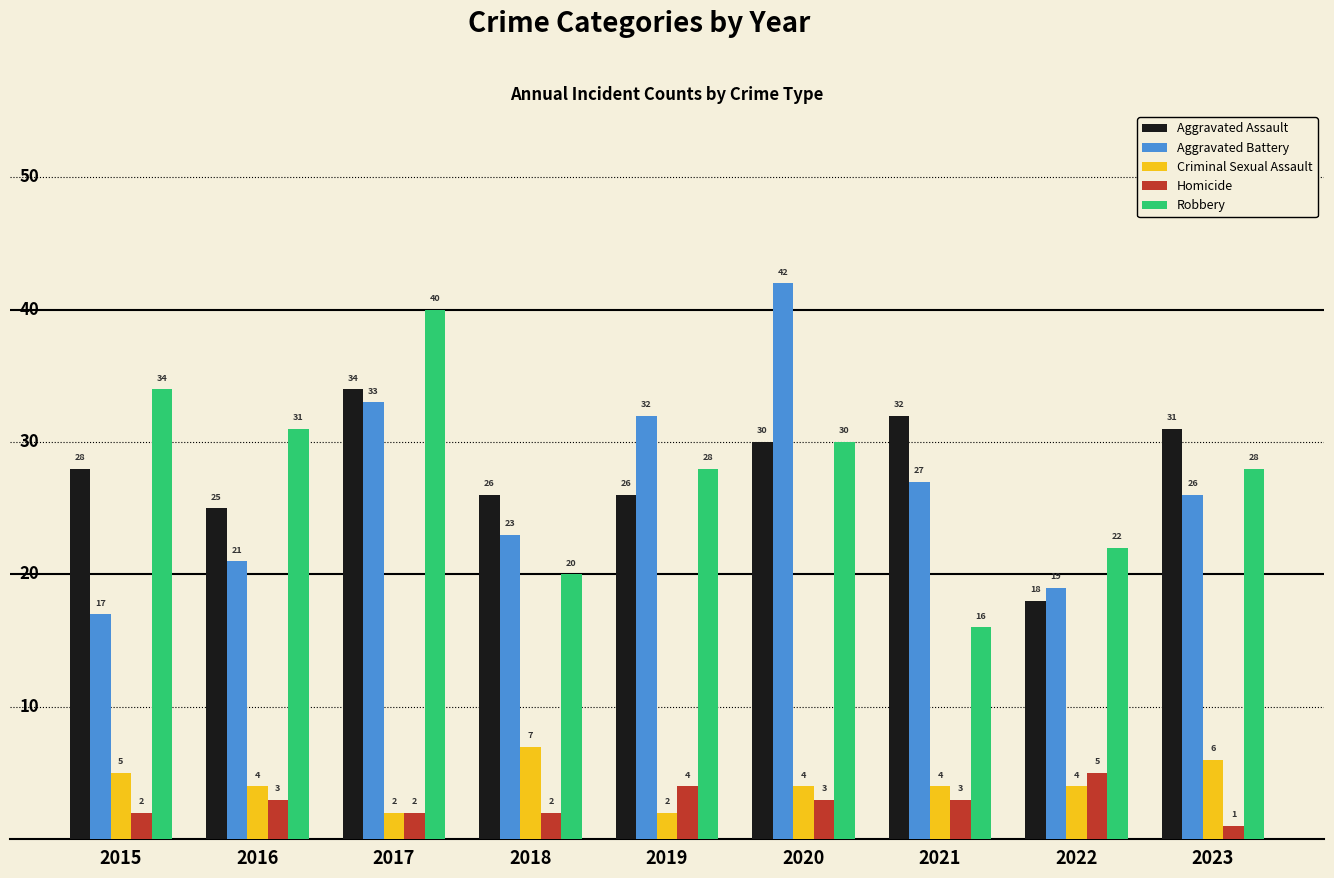

At which label does Criminal Sexual Assault reach its peak?

2018